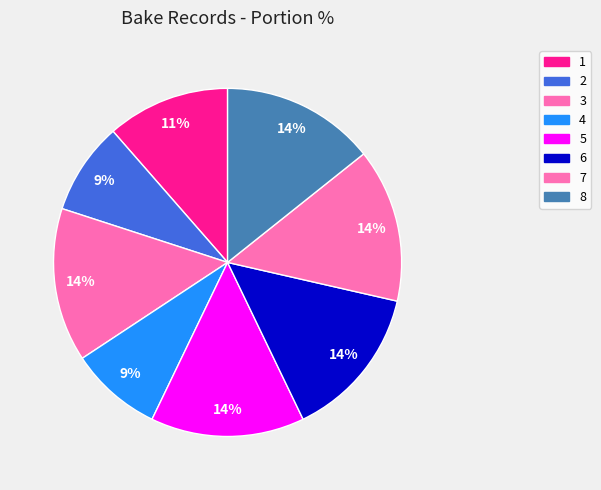

Is it true that 7 is 26% of the pie?

False